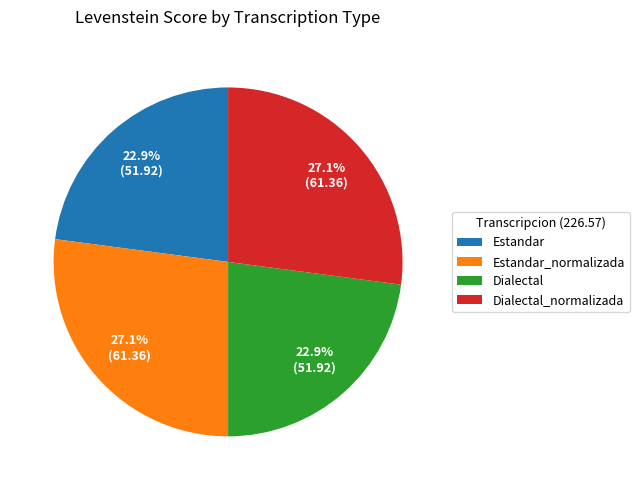

Is it true that Estandar_normalizada is 27% of the pie?

True